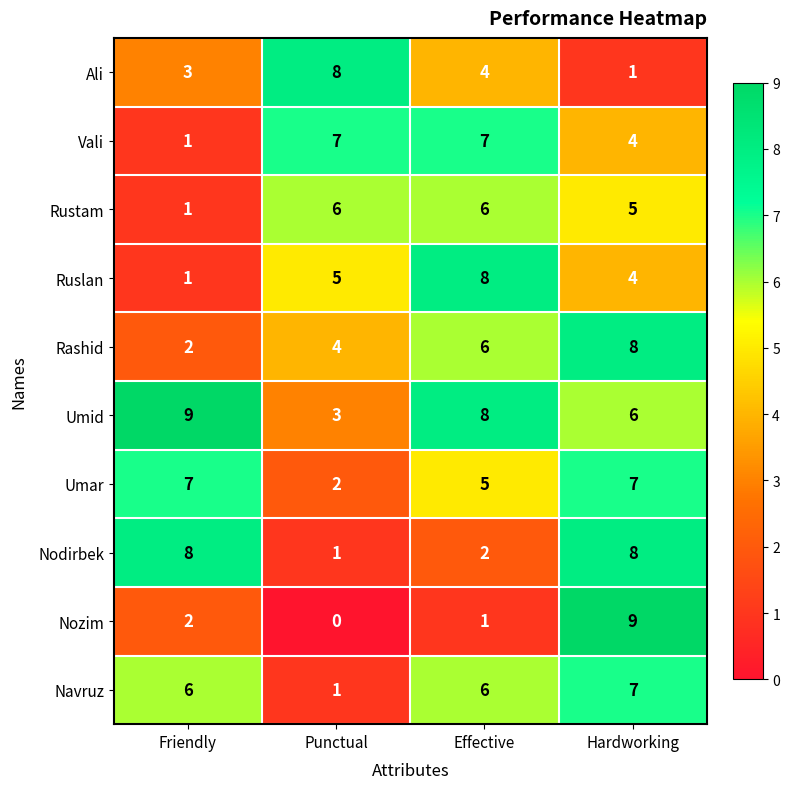

At which label is Rustam closest to 3?

Friendly